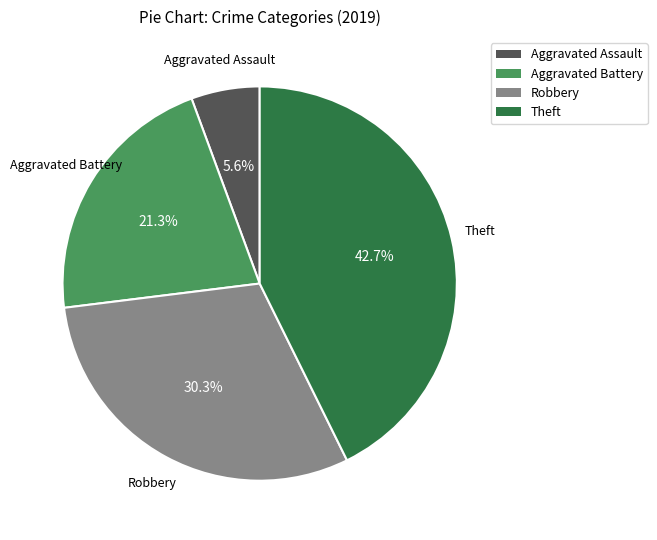

What is the largest slice in the pie chart?

Theft